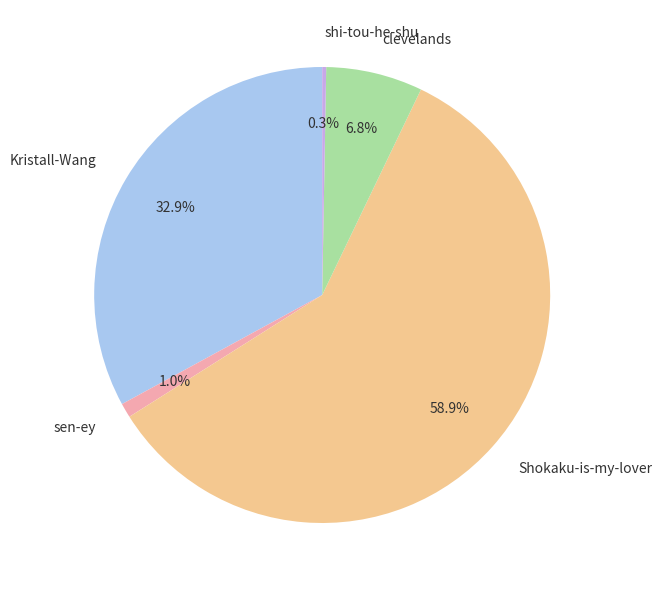

Count the number of slices in the pie.

5